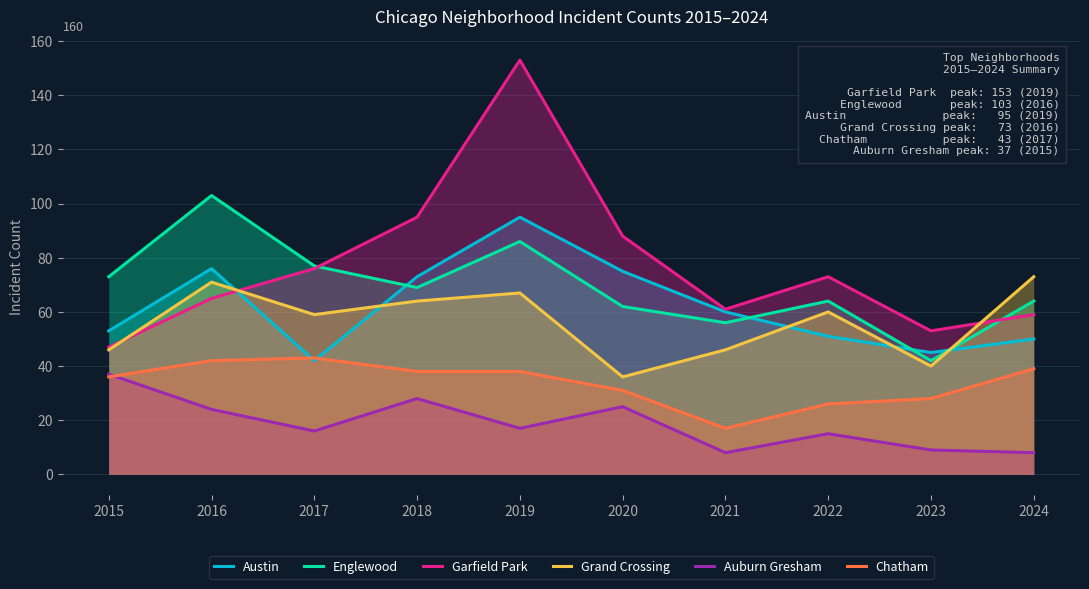

At which category does Austin reach its first local valley?

2017